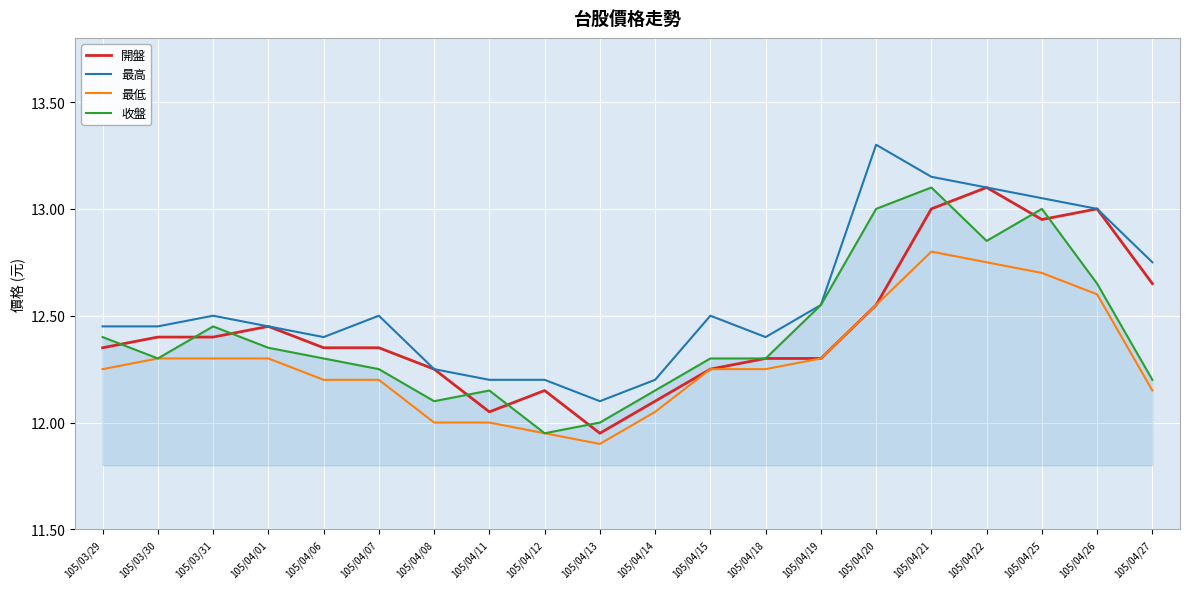

What position from the right is 105/03/31?

18